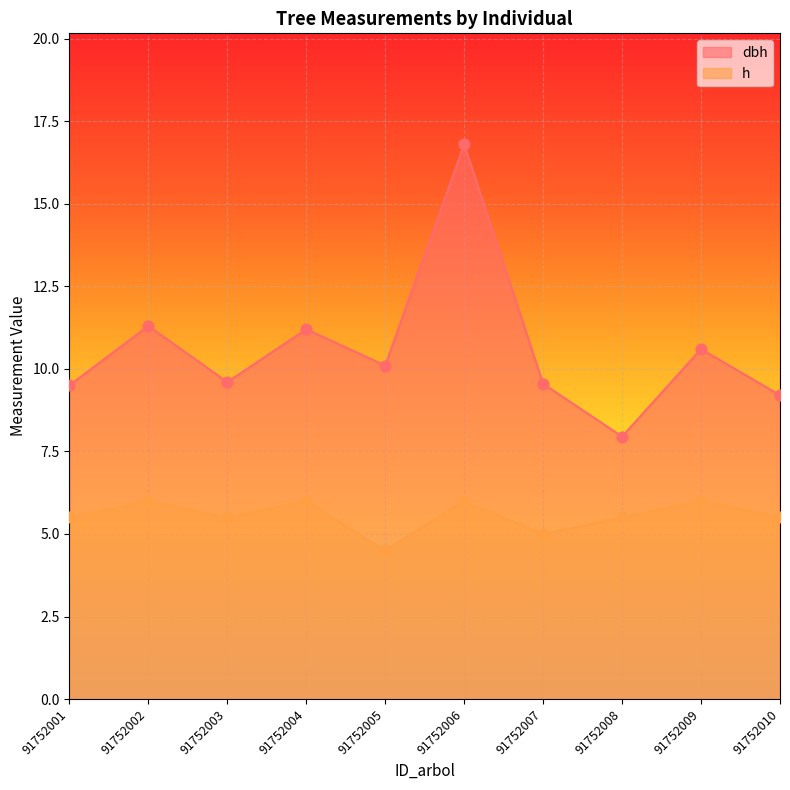

Which series contains the highest Y value?

dbh